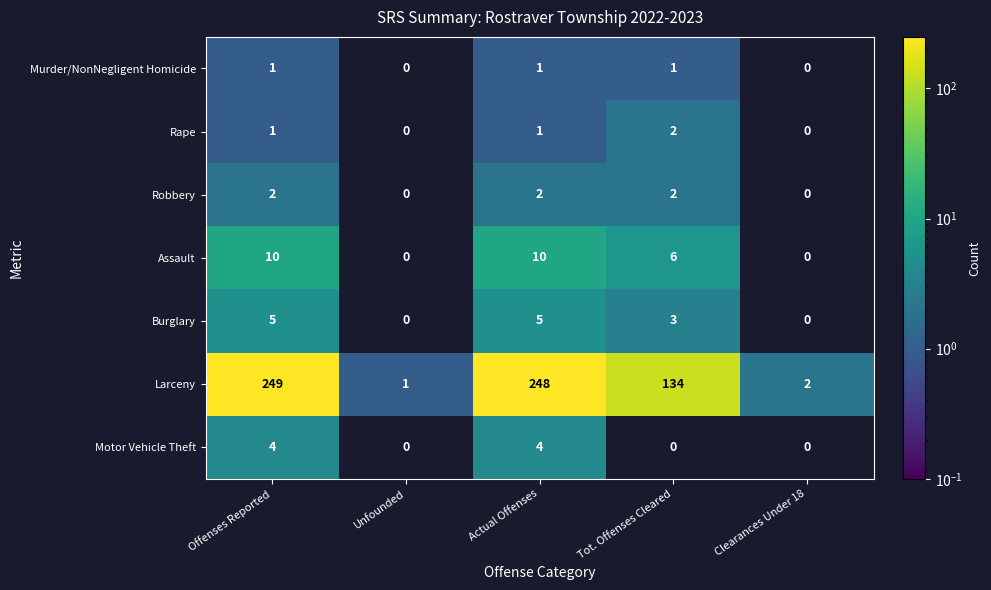

What is the sum of the Assault values at Clearances Under 18 and Offenses Reported?

10